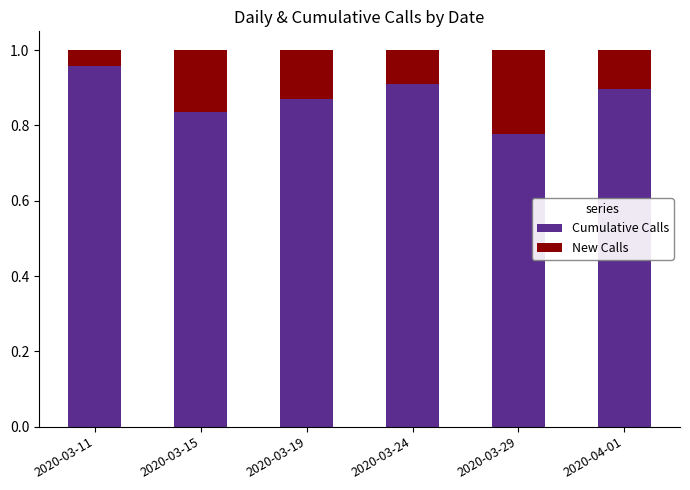

The Cumulative Calls series shows 0.5 at 2020-03-15. True or false?

False